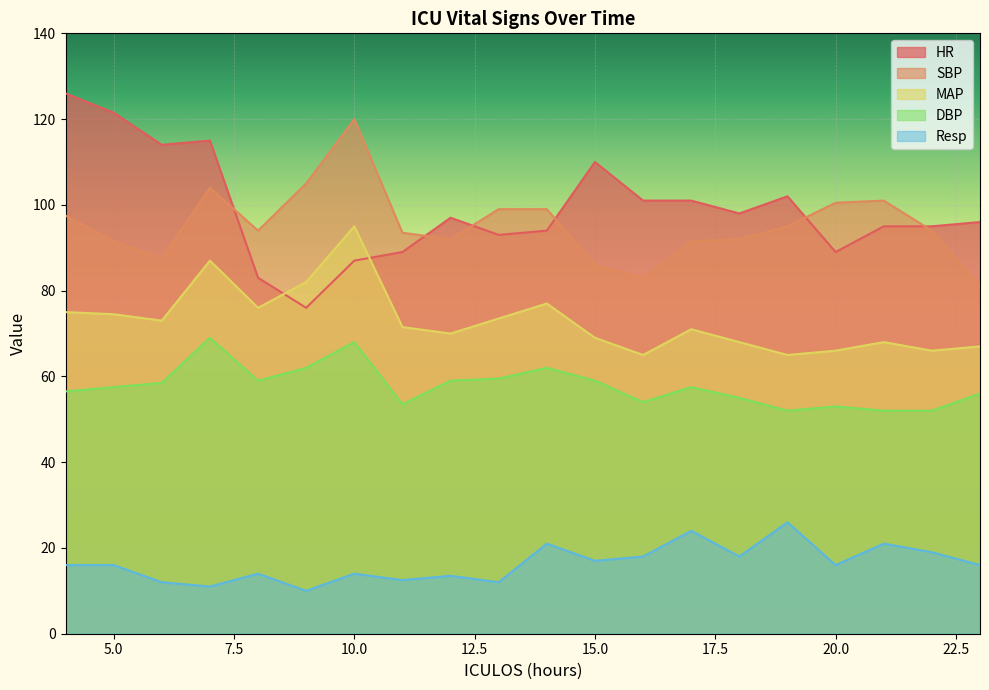

How many interior local peaks does the DBP series have?

5